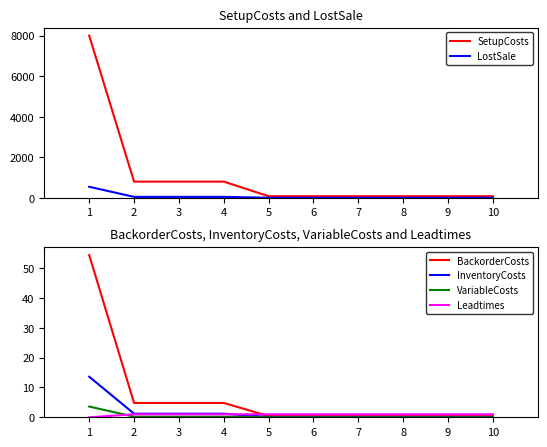

What is the spread (max minus min) of values at 10?

80.0